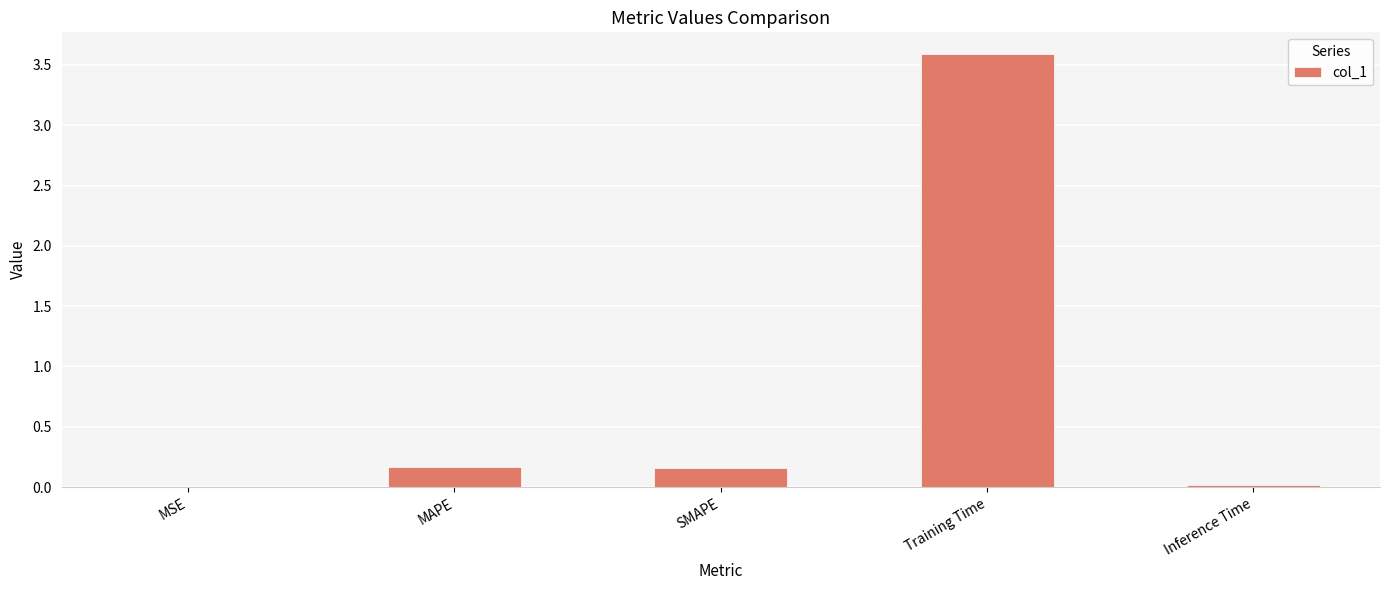

Is it true that the value at Inference Time is 0.0?

True